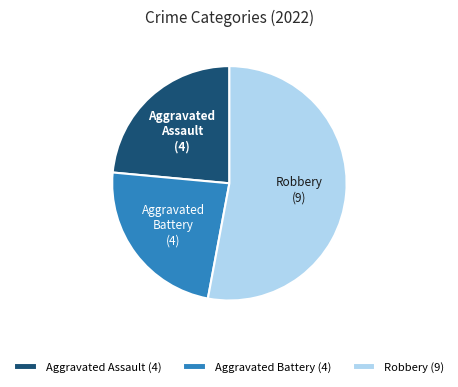

Is there any slice that represents more than half of the pie?

Yes